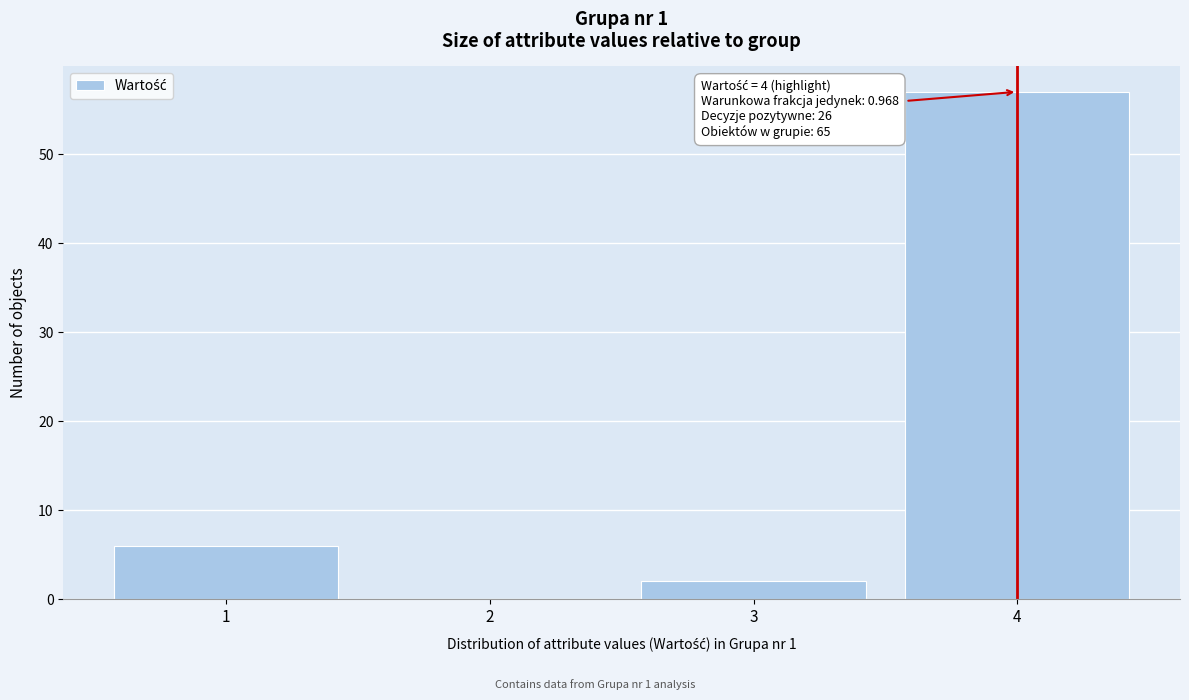

Reading left to right, what are all the values shown in this chart?

1=6	2=0	3=2	4=57